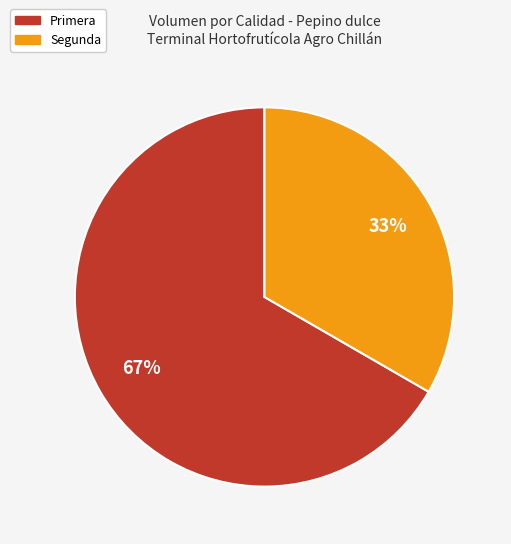

Count the number of slices in the pie.

2